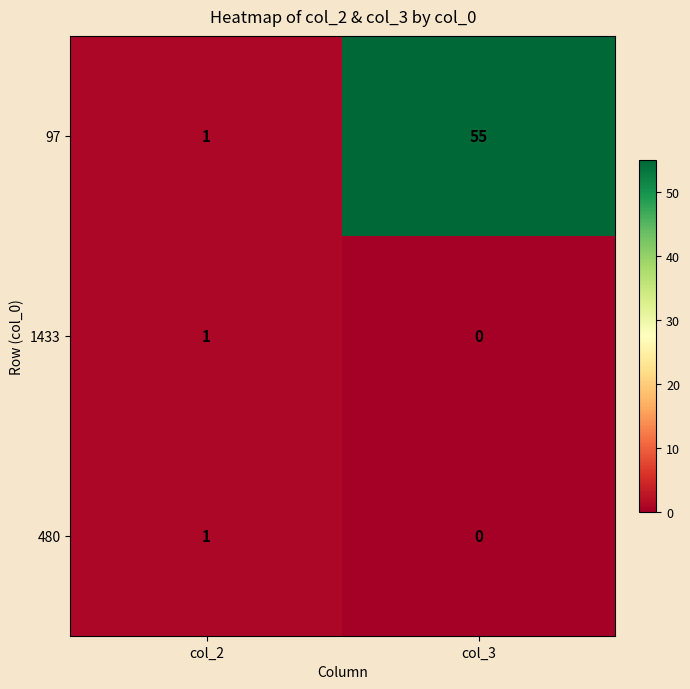

At how many categories does at least one series exceed 46?

1